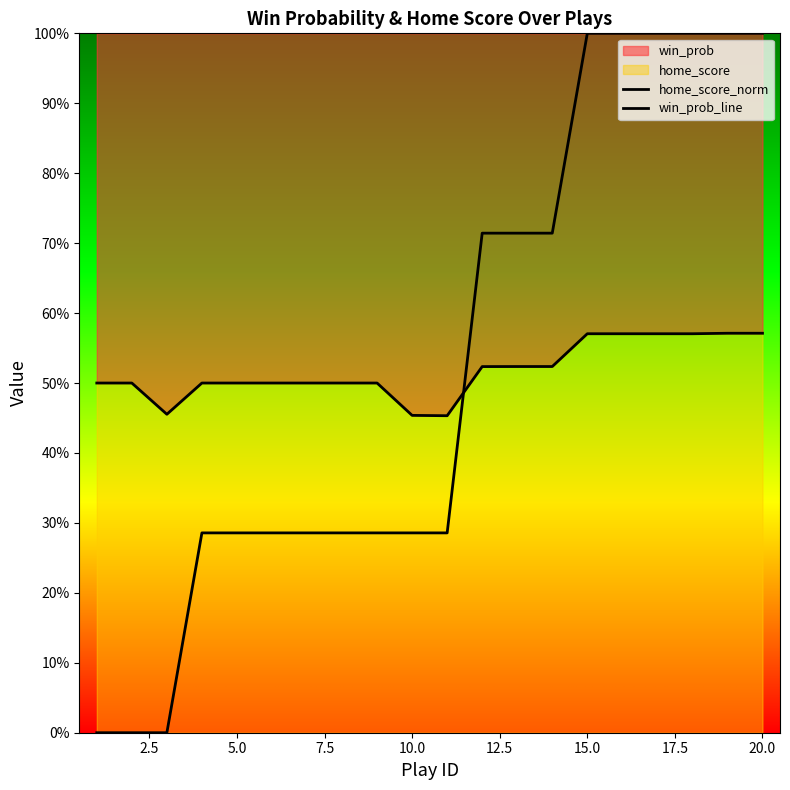

What is the difference between the maximum and second lowest values in the home_score_norm series?

1.0